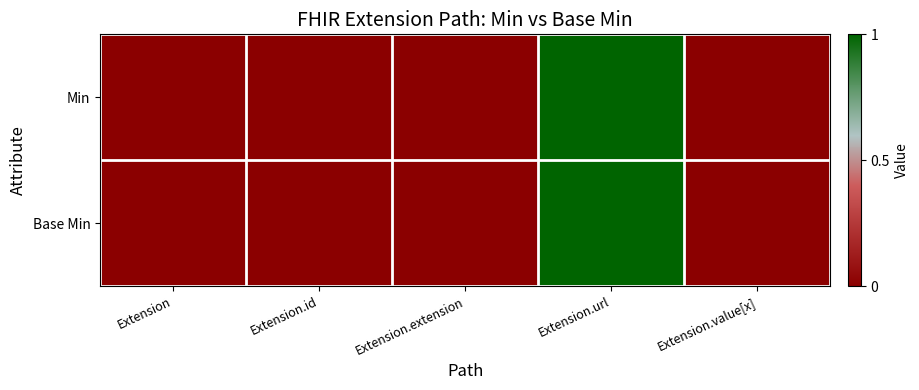

Between Extension and Extension.id, which is larger?

Extension